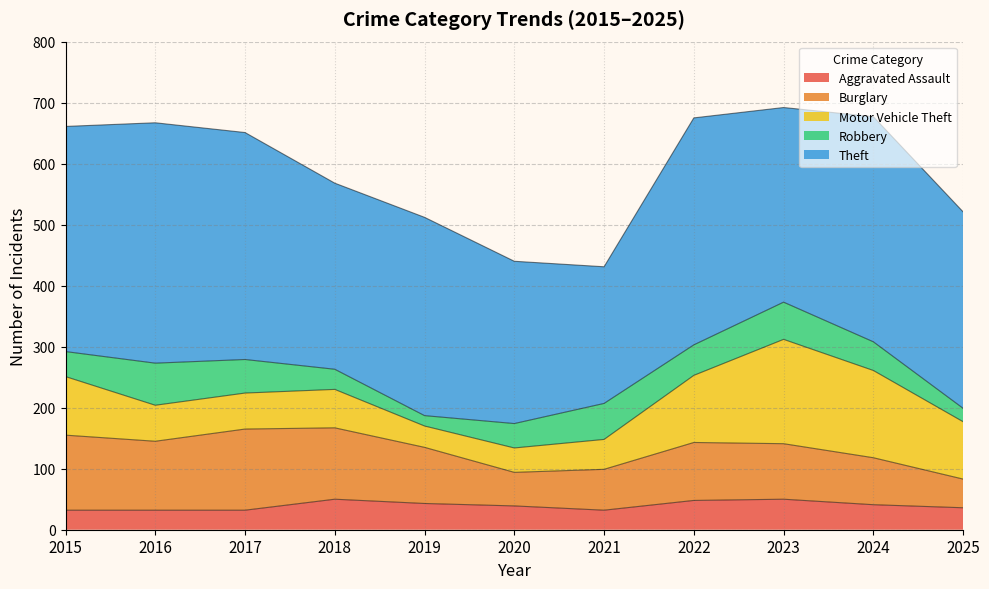

True or false: Burglary and Theft intersect in this chart.

False